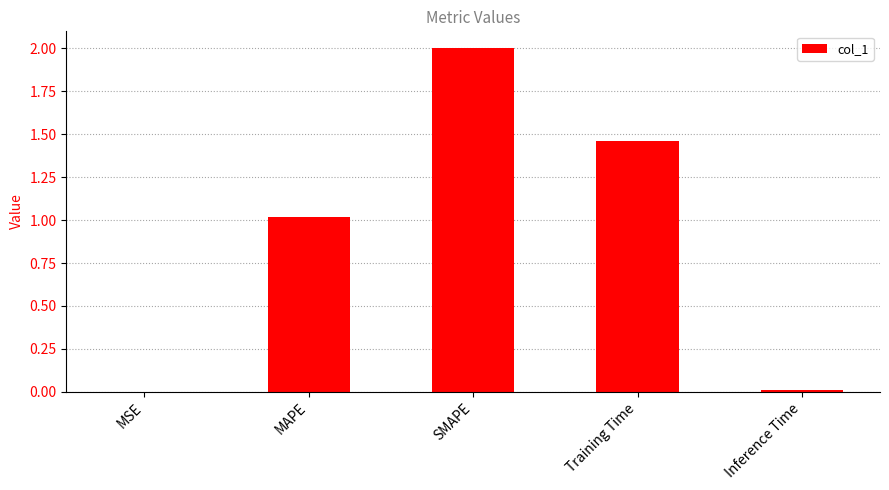

What is the greatest value displayed?

2.0